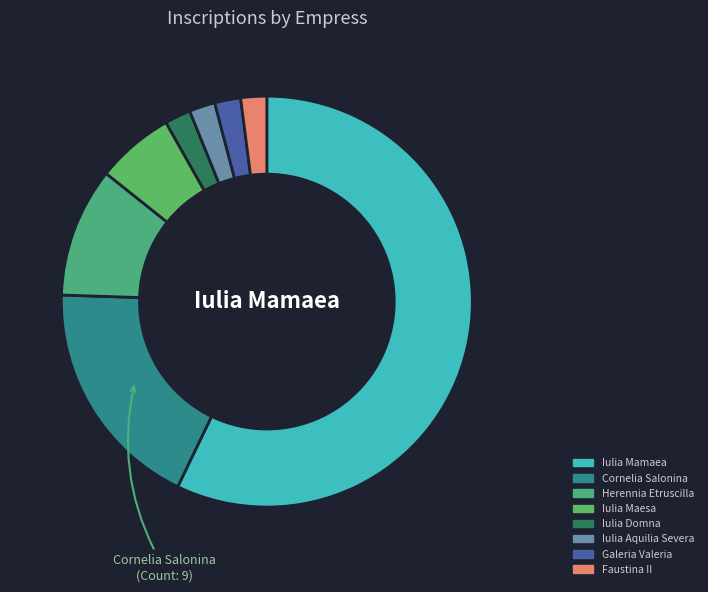

How many segments does this pie chart have?

8